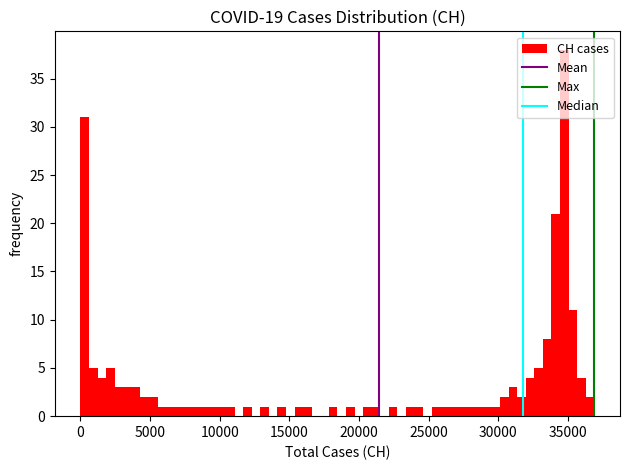

Read against the x-axis, roughly where is the centre of the tallest bar?

34500